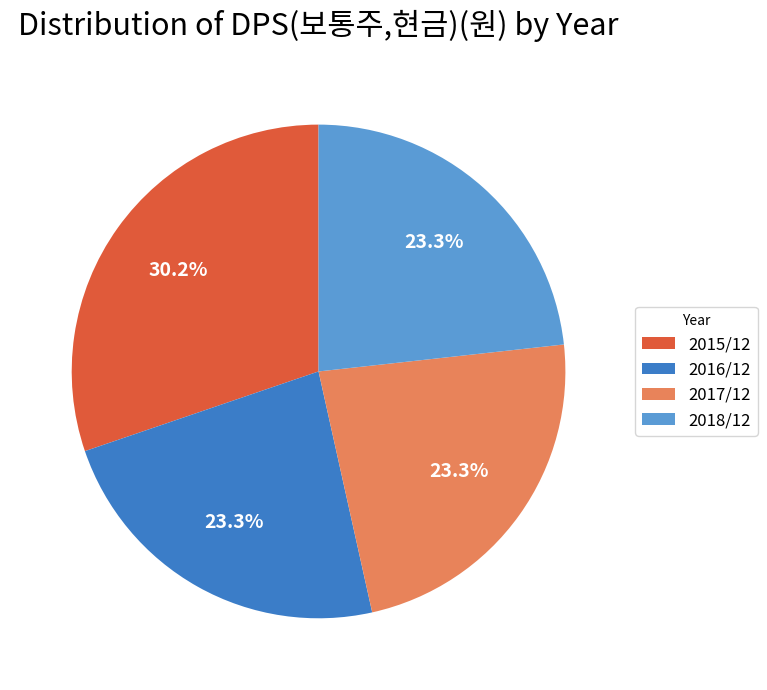

To the nearest percent, what percentage of the pie is 2015/12?

30%